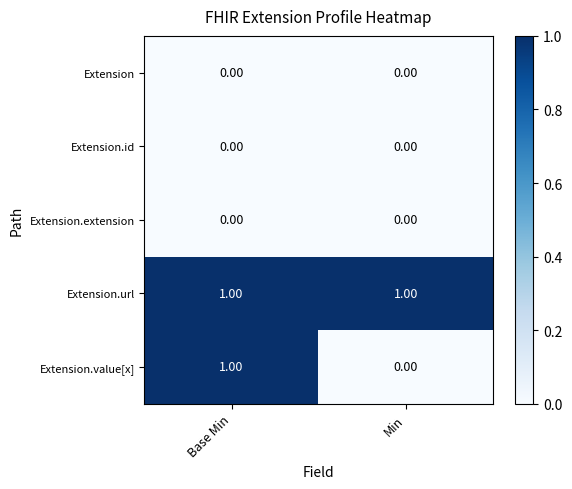

Between Base Min and Min, which series saw the biggest shift?

Extension.value[x]